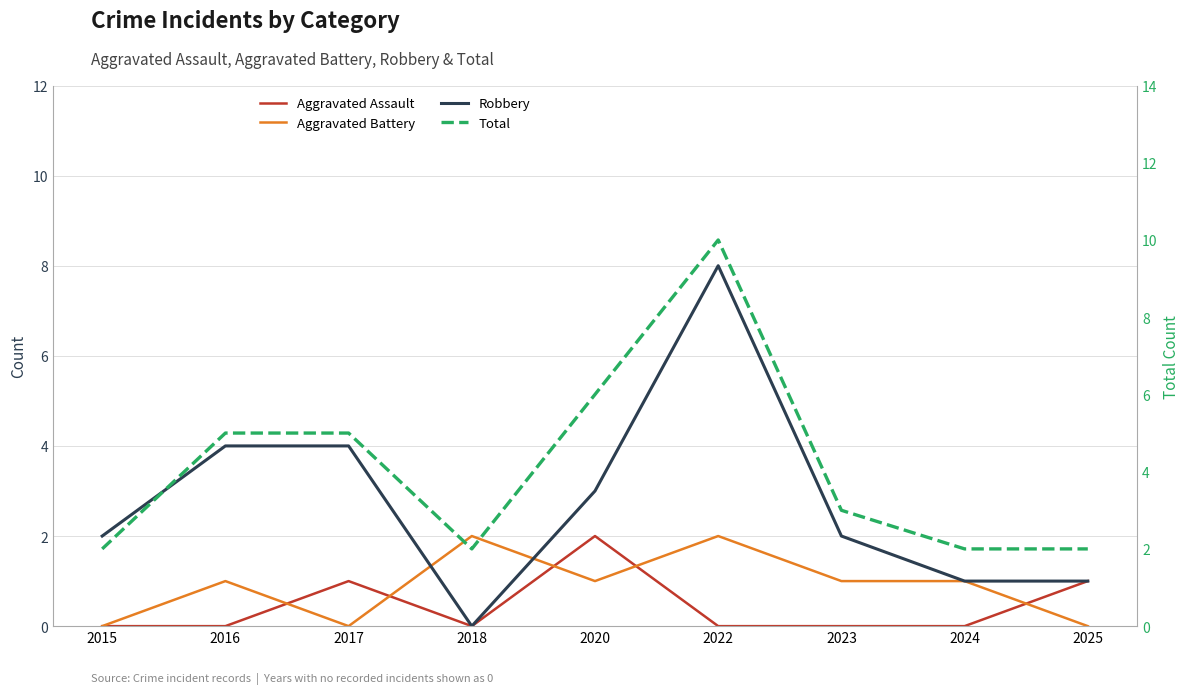

How many categories are shown in the chart?

9